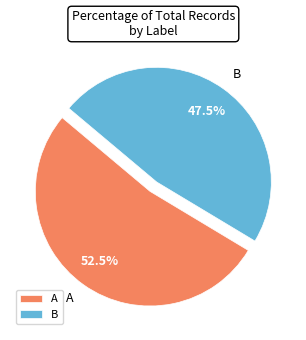

Which has a higher value, B or A?

A